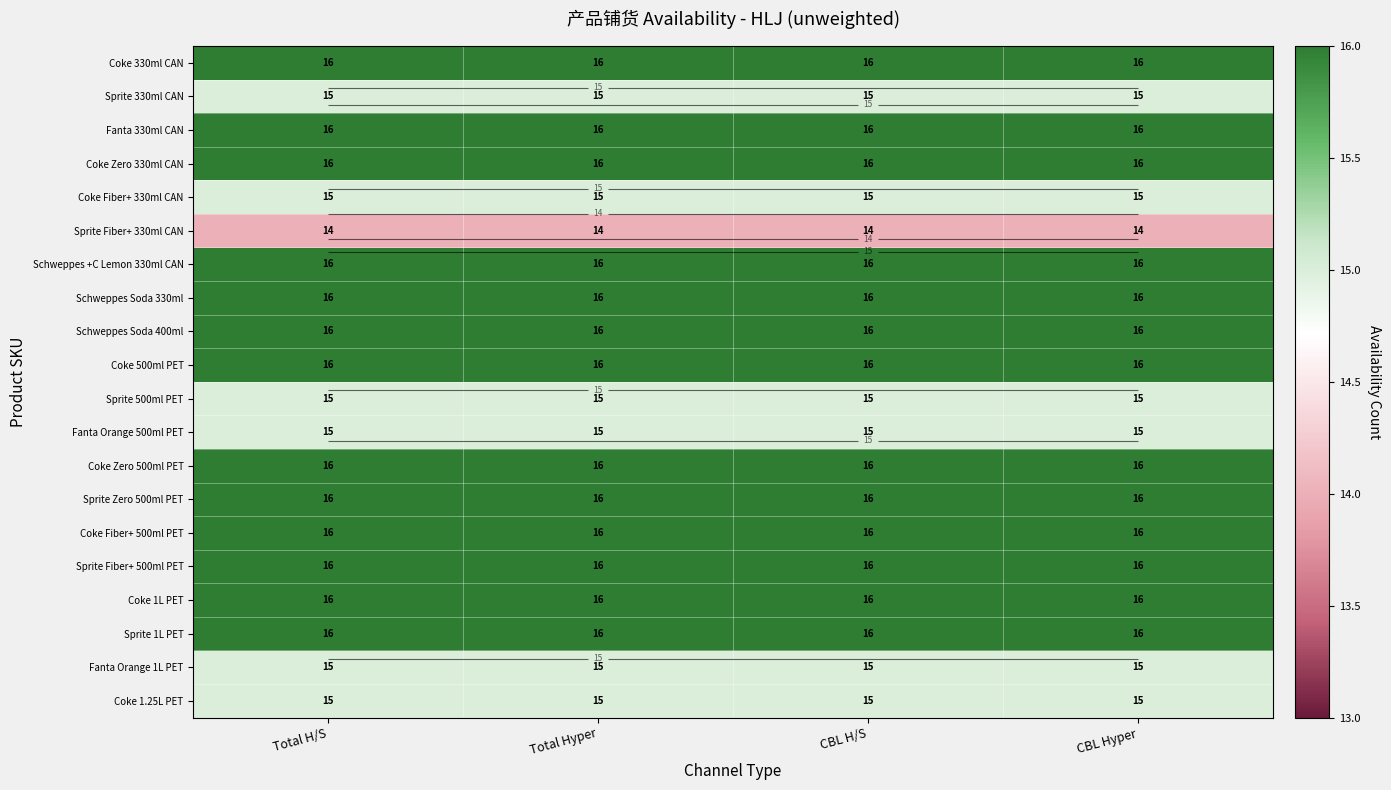

What is the total value across all series at Total H/S?

312